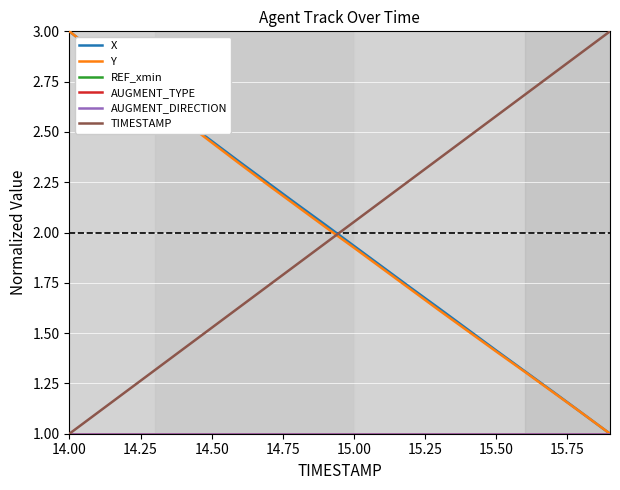

Does the chart display data point markers on the line(s)?

No